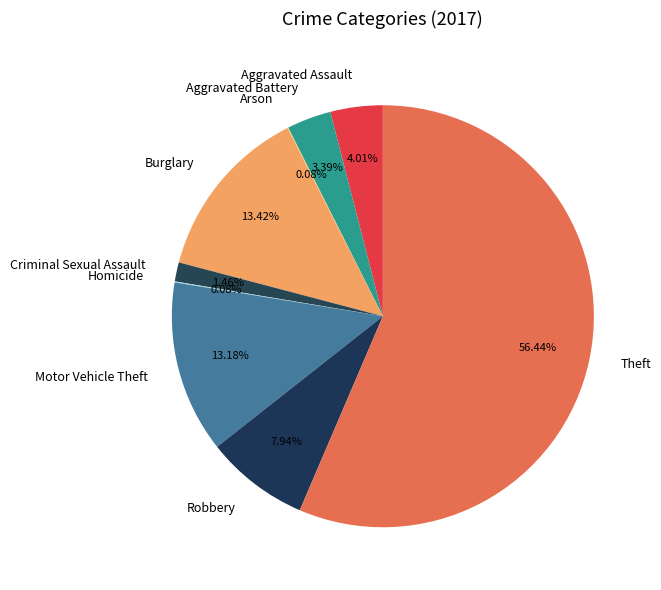

What is the majority slice?

Theft